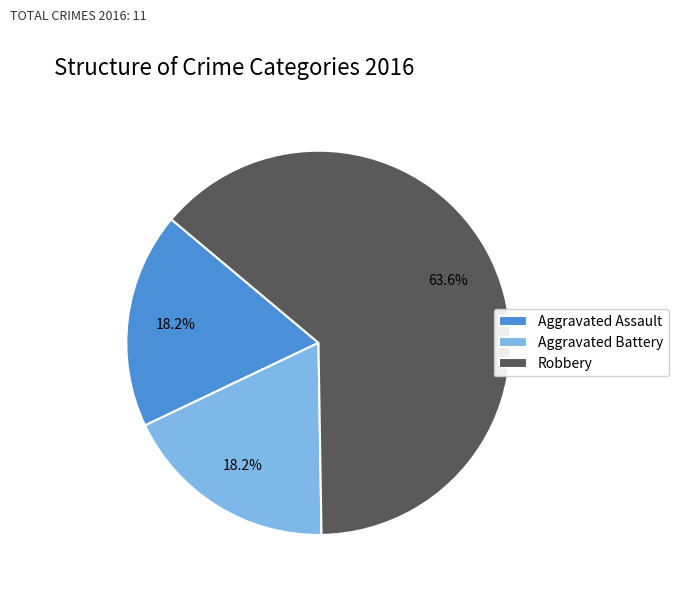

Approximately how many times larger is the value at Aggravated Battery compared to Aggravated Assault?

1.0